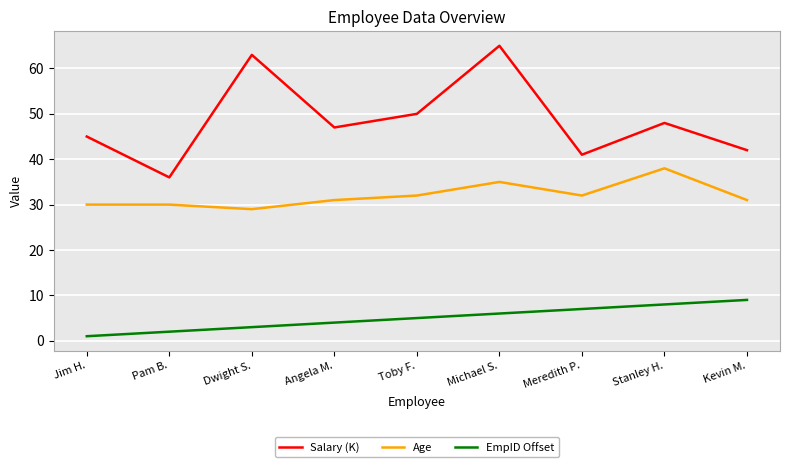

Reading left to right, list all the values displayed in this chart.

Salary (K): 45	36	63	47	50	65	41	48	42
Age: 30	30	29	31	32	35	32	38	31
EmpID Offset: 1	2	3	4	5	6	7	8	9